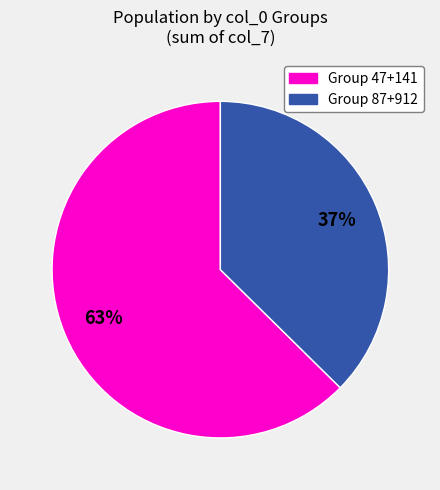

To the nearest percent, what is the average slice percentage?

50%